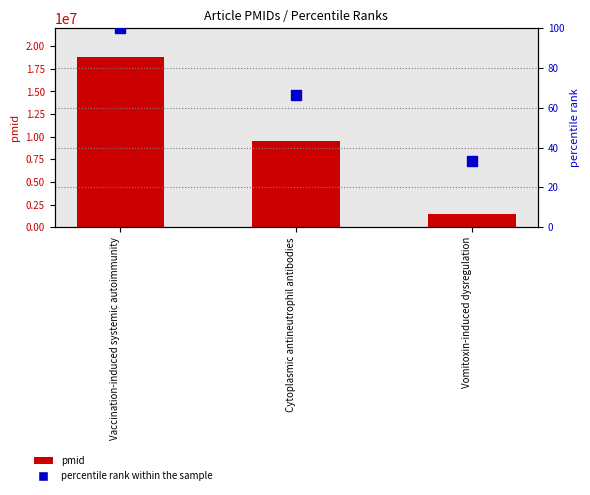

At which category is the sum across all series the highest?

Vaccination-induced systemic autoimmunity